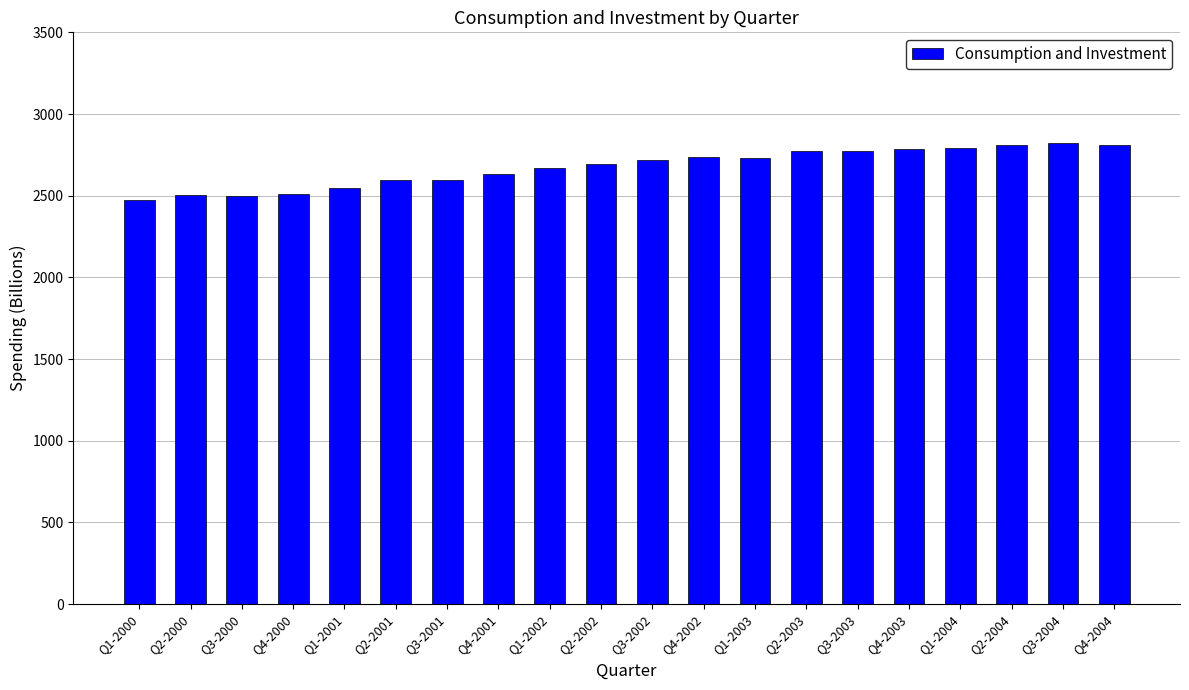

What is the minimum value shown in the chart?

2476.2